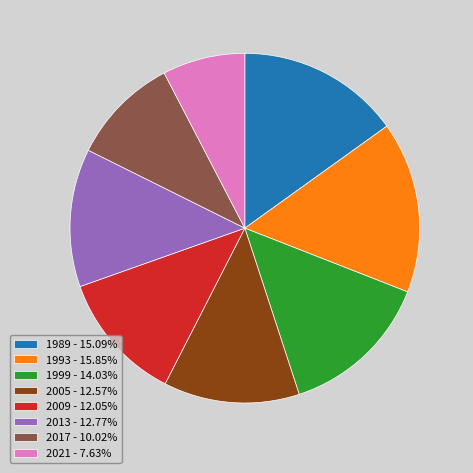

Which slice is the smallest?

2021